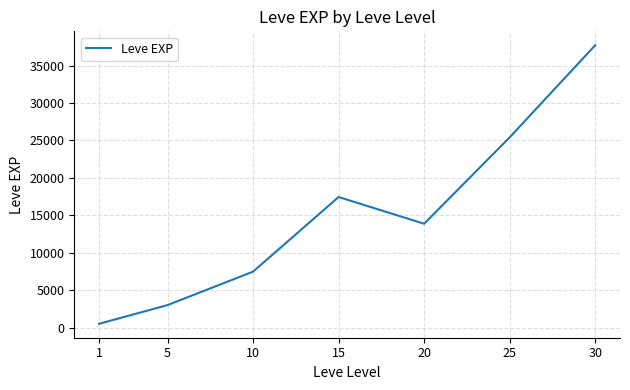

Is it true that the value at 25 is 25410.0?

True